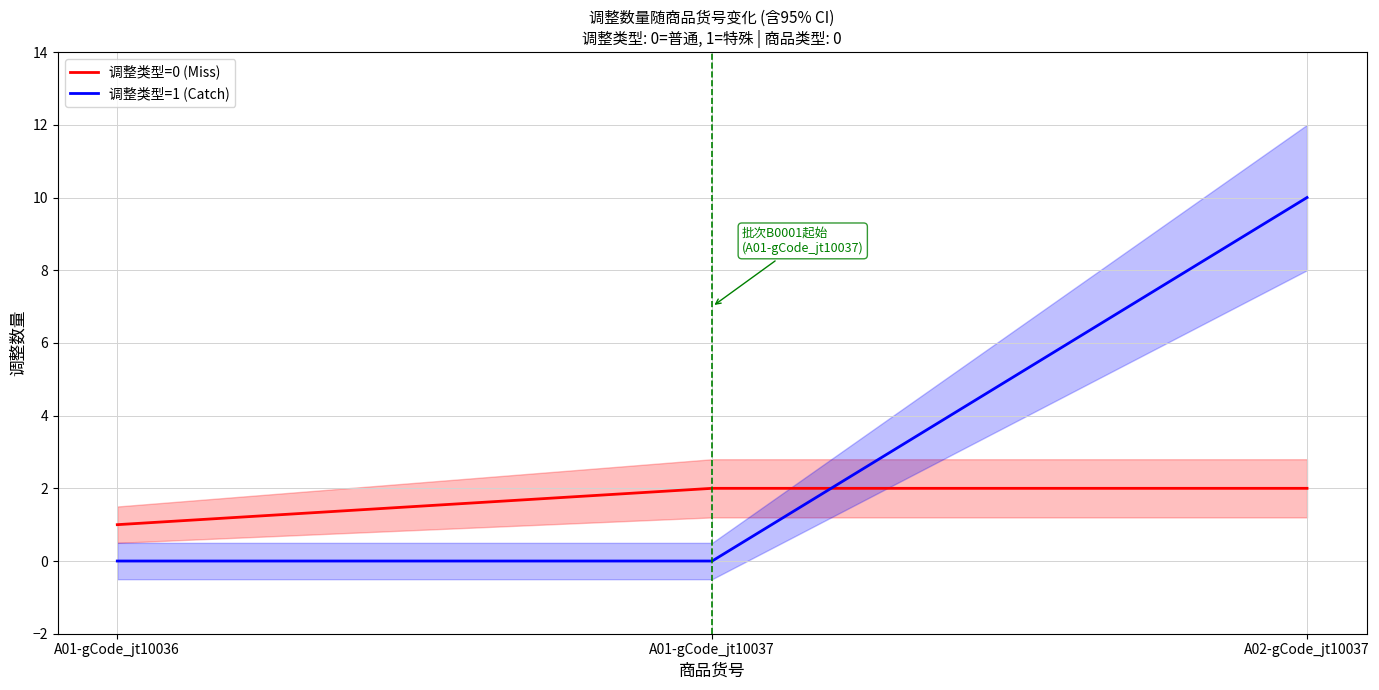

How many values in 调整类型=1 (Catch) are above zero?

1